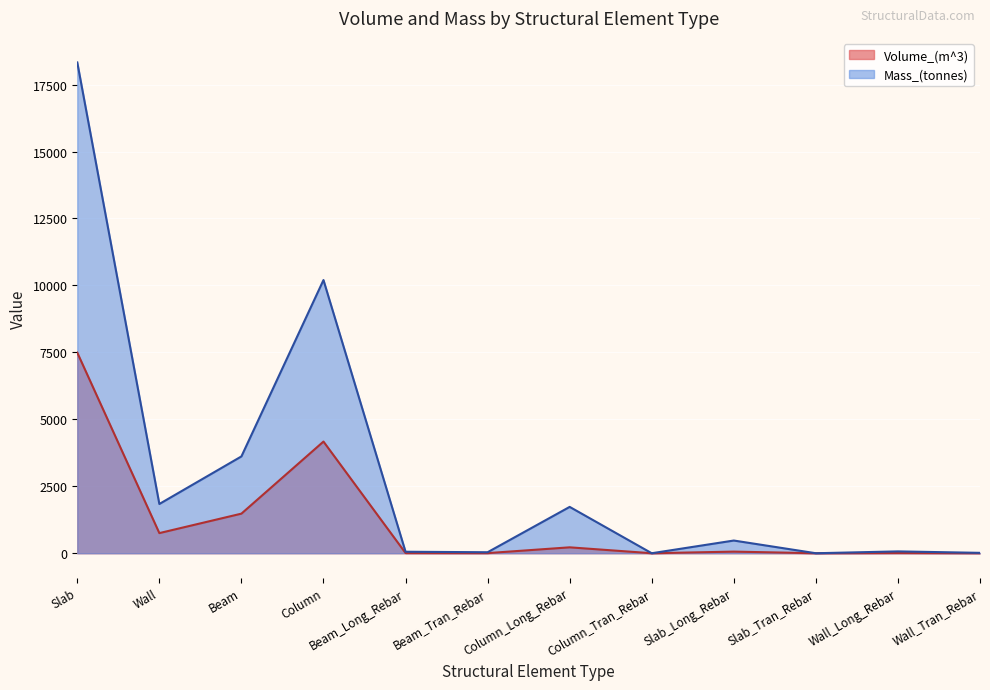

What is the label of the 1st point from the left?

Slab